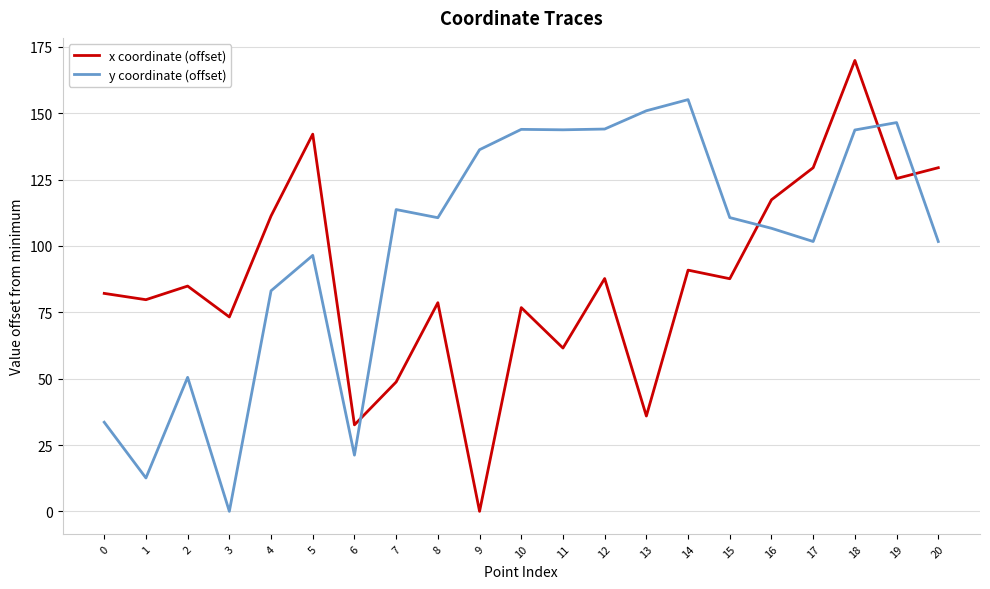

What are all the series names shown in the legend?

x coordinate (offset), y coordinate (offset)